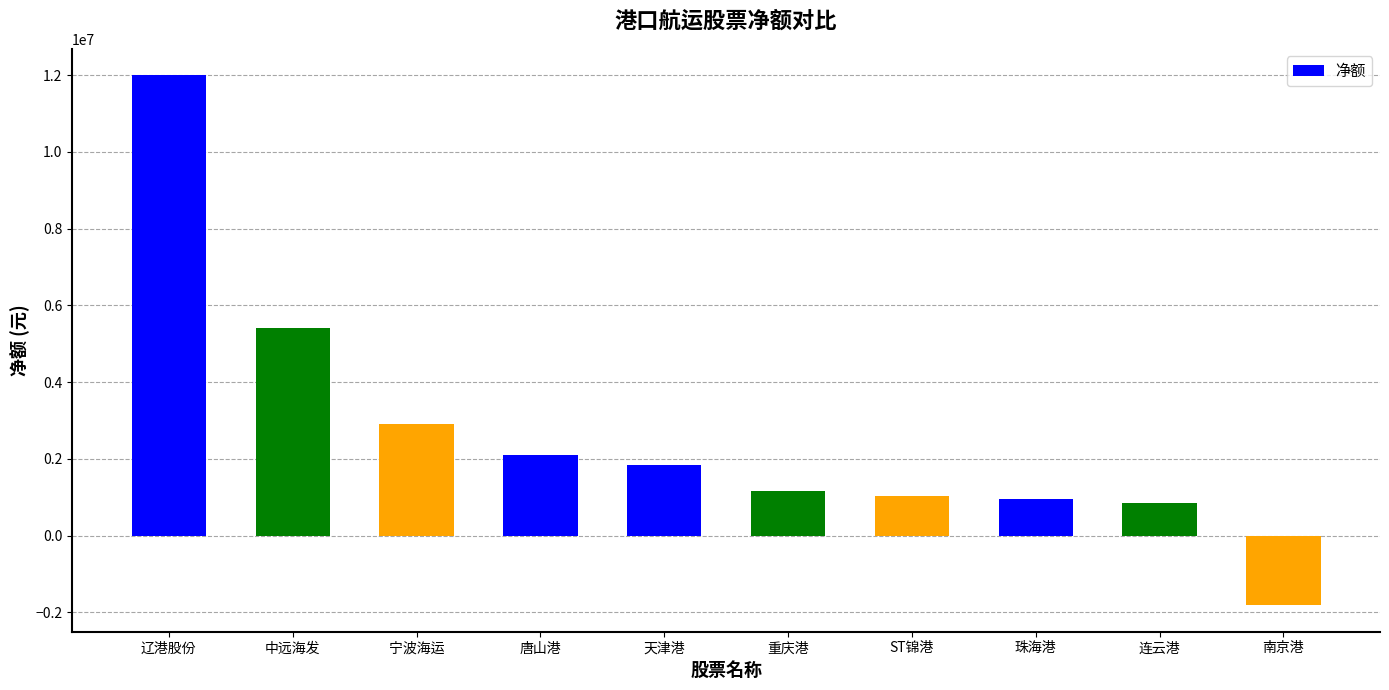

What is the value of the 4th bar from the left?

2105434